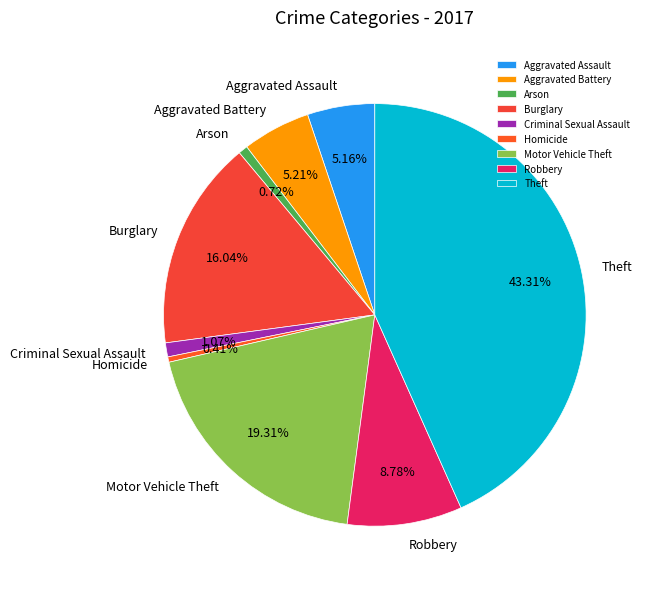

Is there a majority slice in this chart?

No